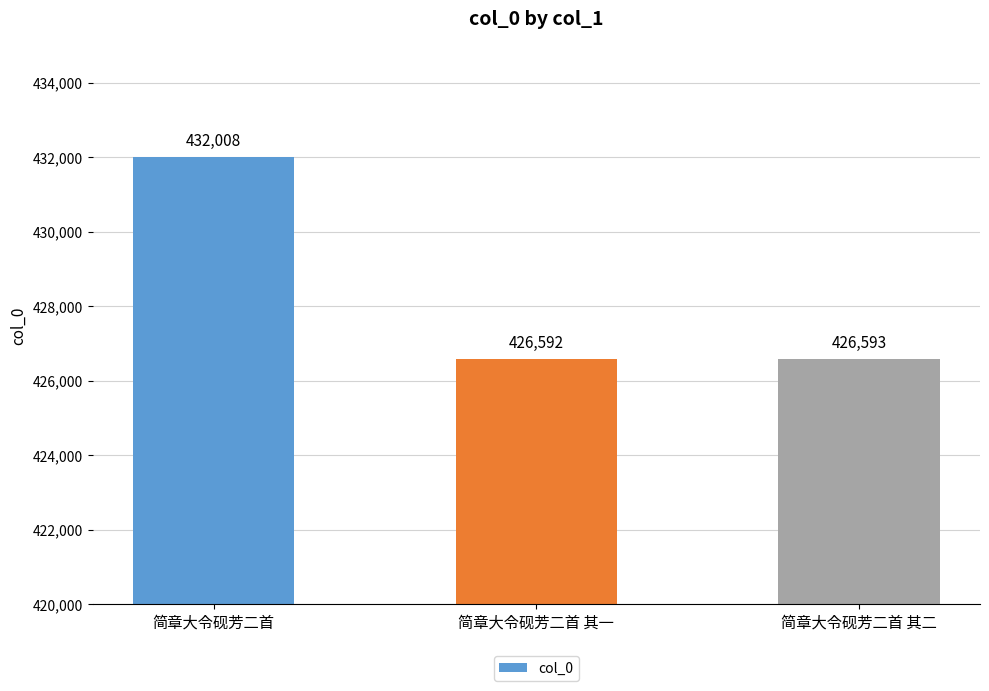

What is the label of the 3rd bar from the right?

简章大令砚芳二首